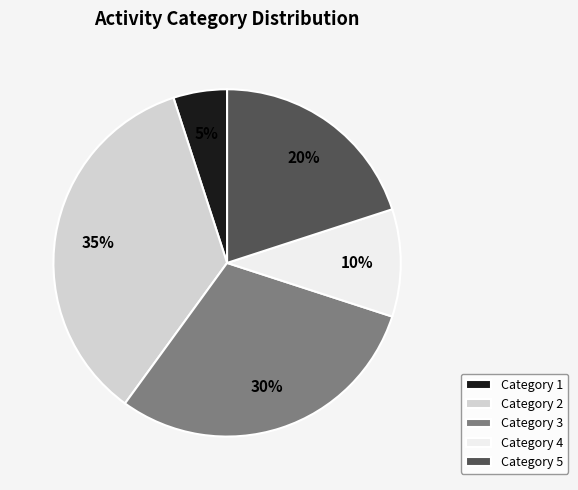

Do Category 1 and Category 4 together represent more than half of the pie?

No